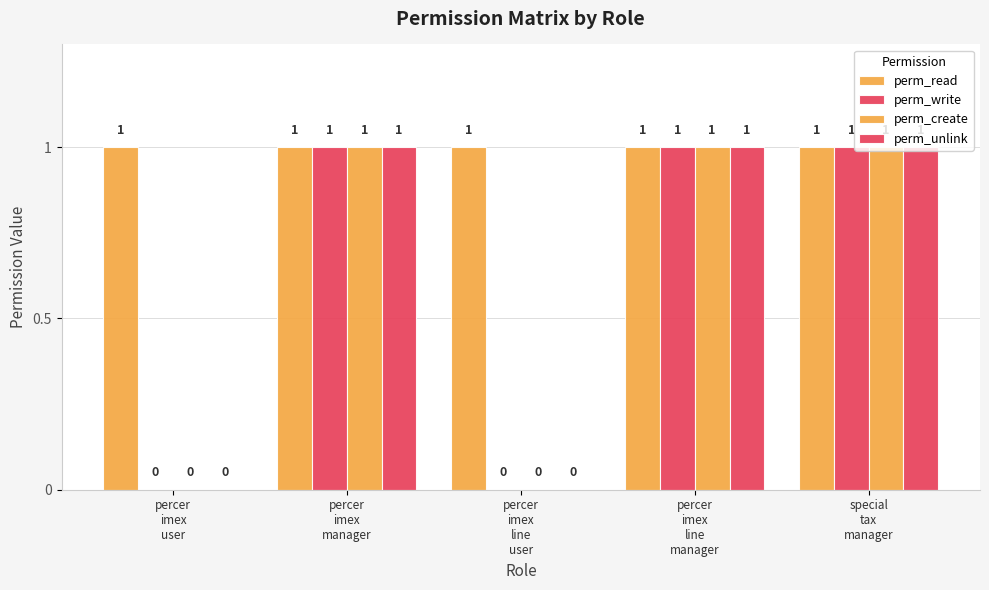

How many categories are shown in the chart?

5